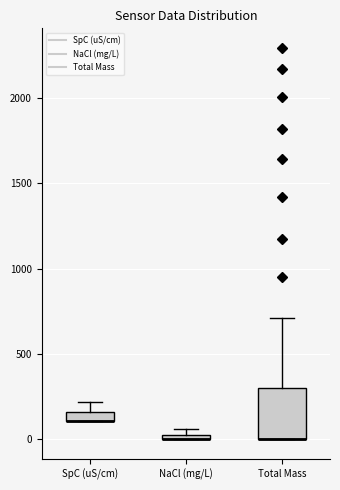

Which box is the tallest, from its lower edge to its upper edge?

Total Mass